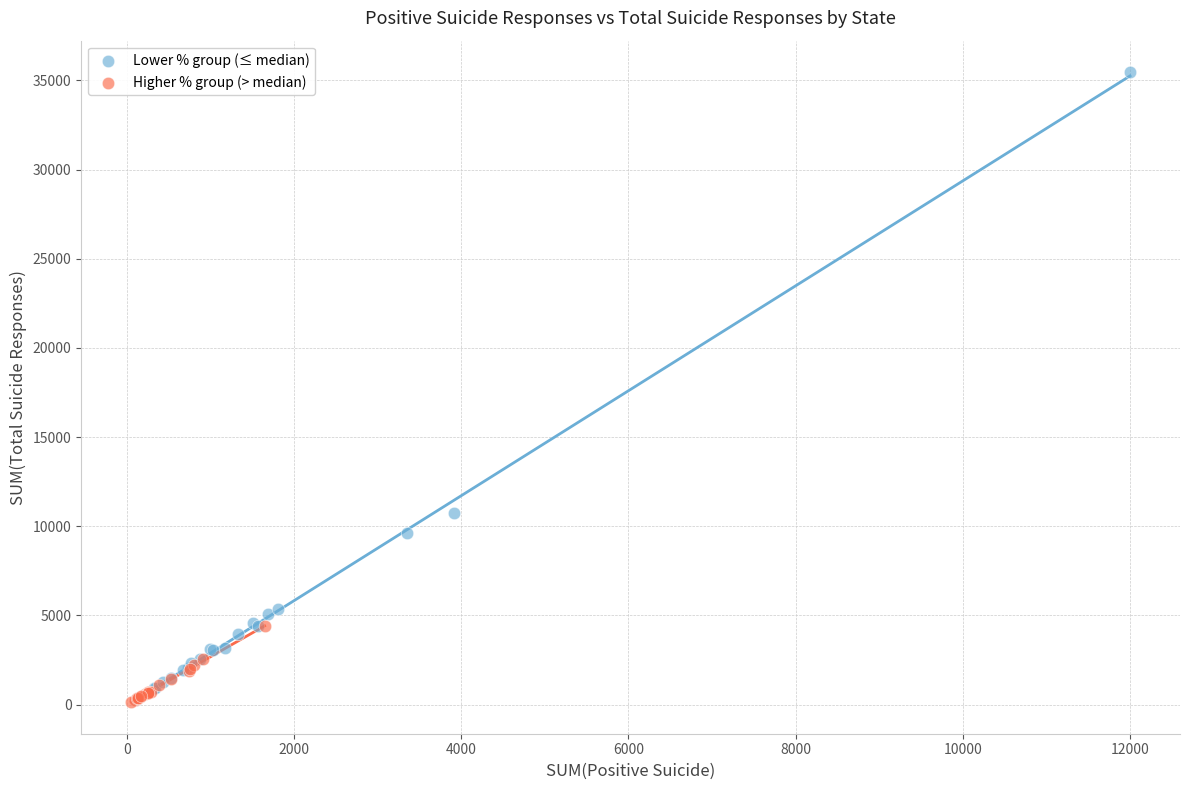

Which series has the largest Y range (max minus min)?

Lower % group (≤ median)